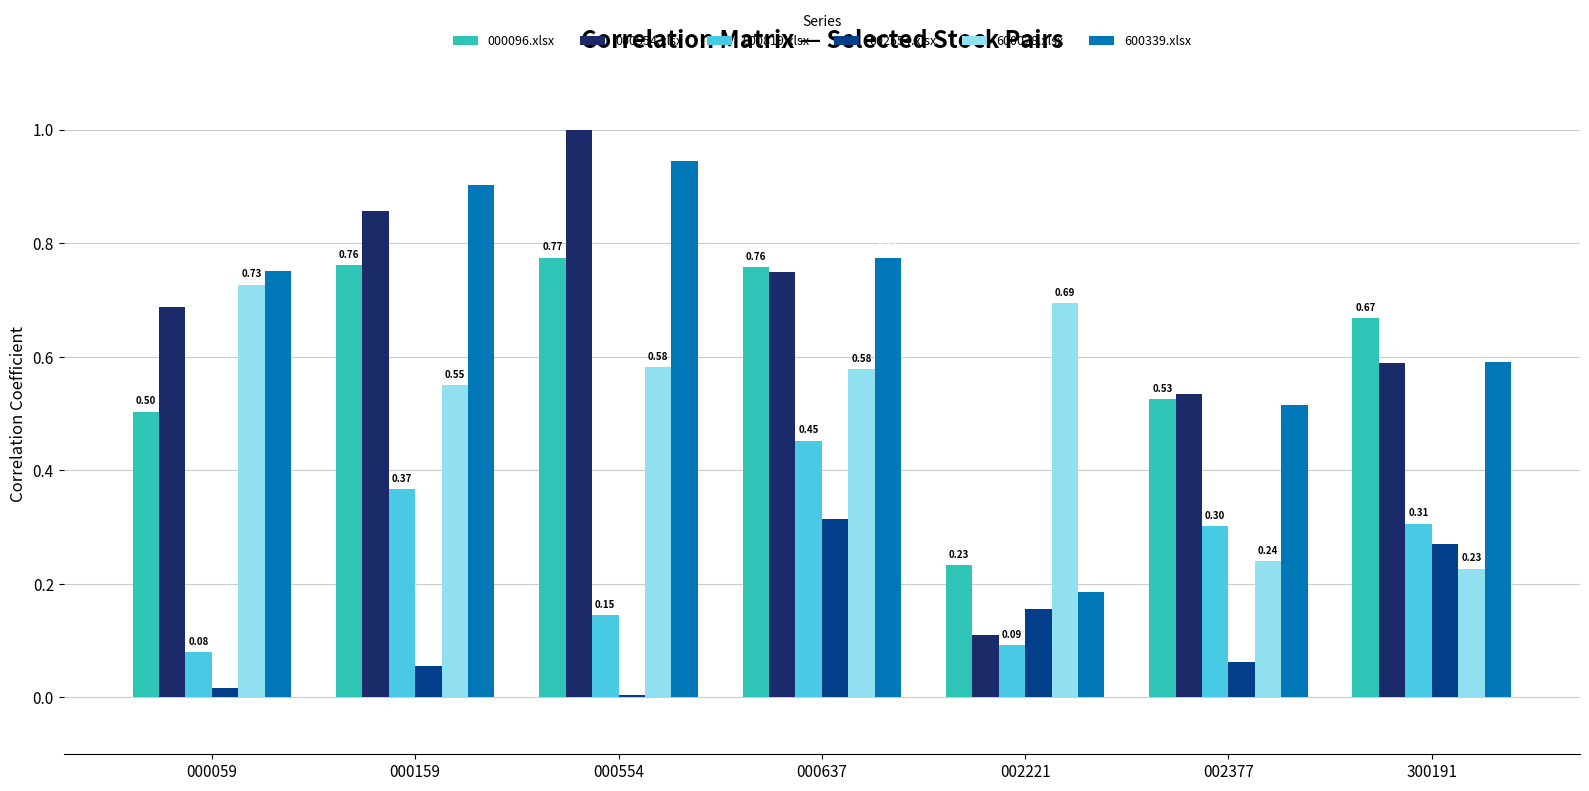

Count the 600028.xlsx values in the range 0 to 1.

7